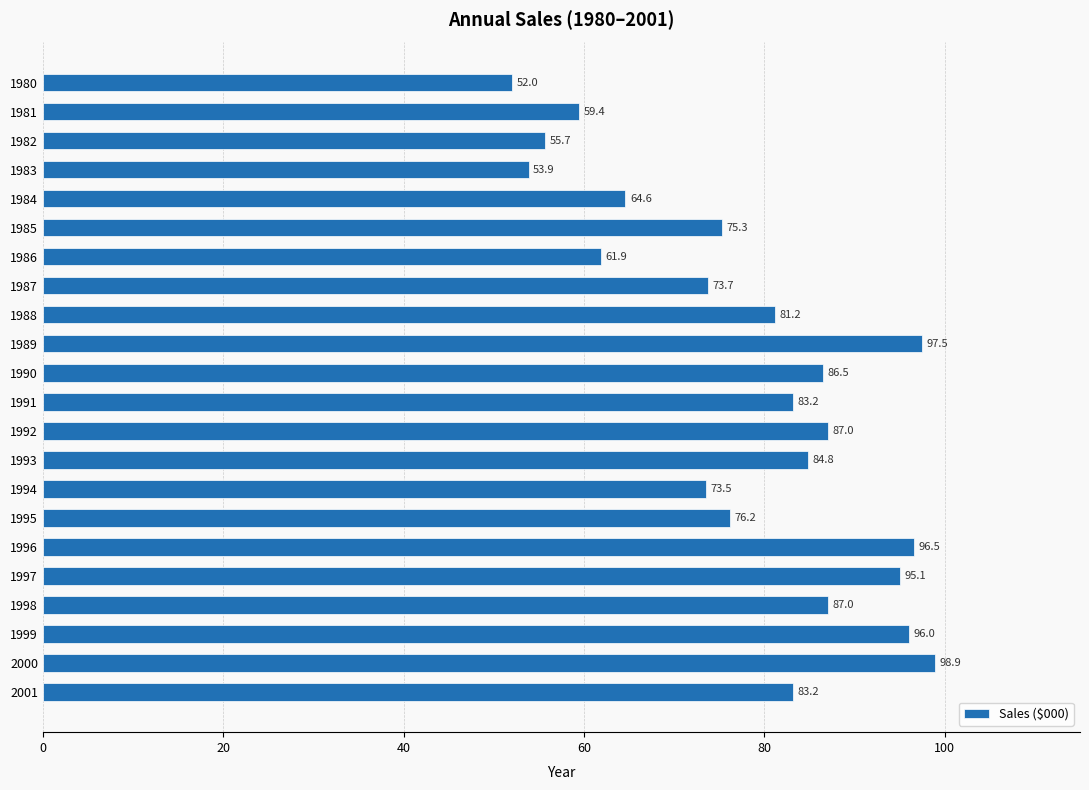

What is the maximum value shown in the chart?

98.9